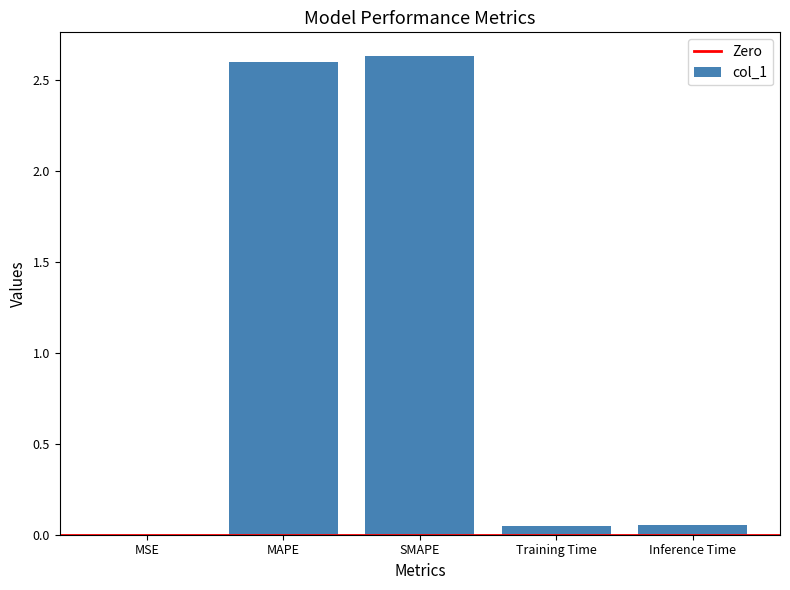

Which has a higher value, MSE or MAPE?

MAPE